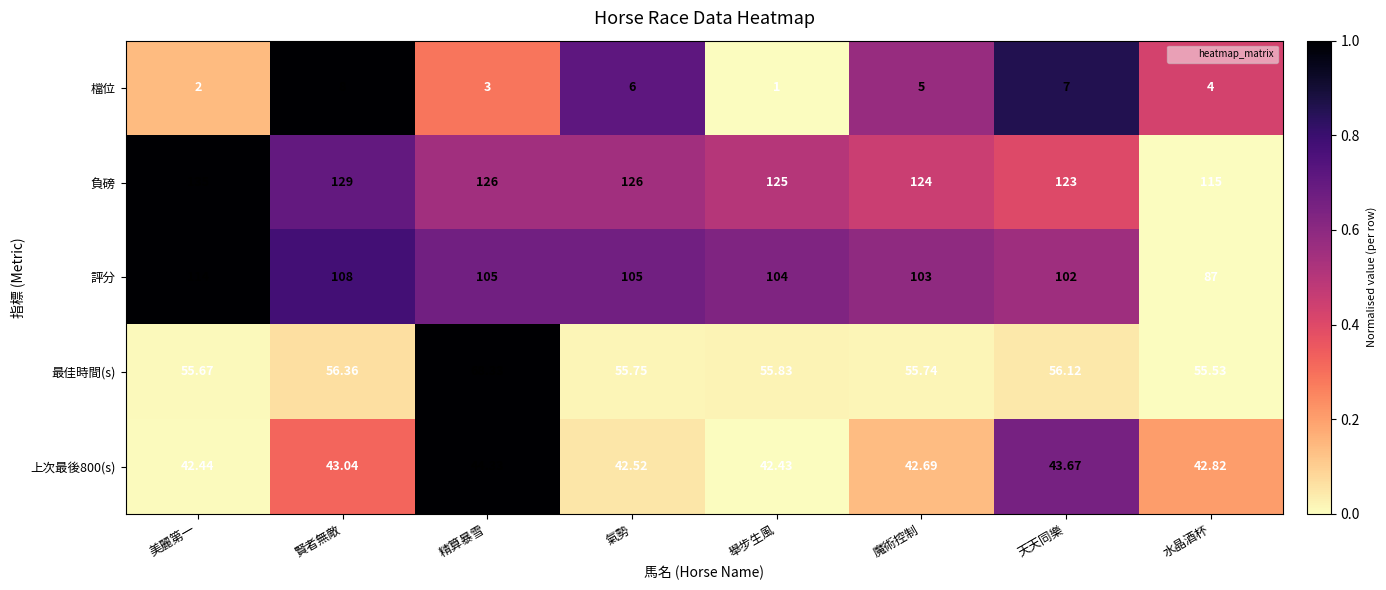

Which label corresponds to the largest value in the chart?

美麗第一